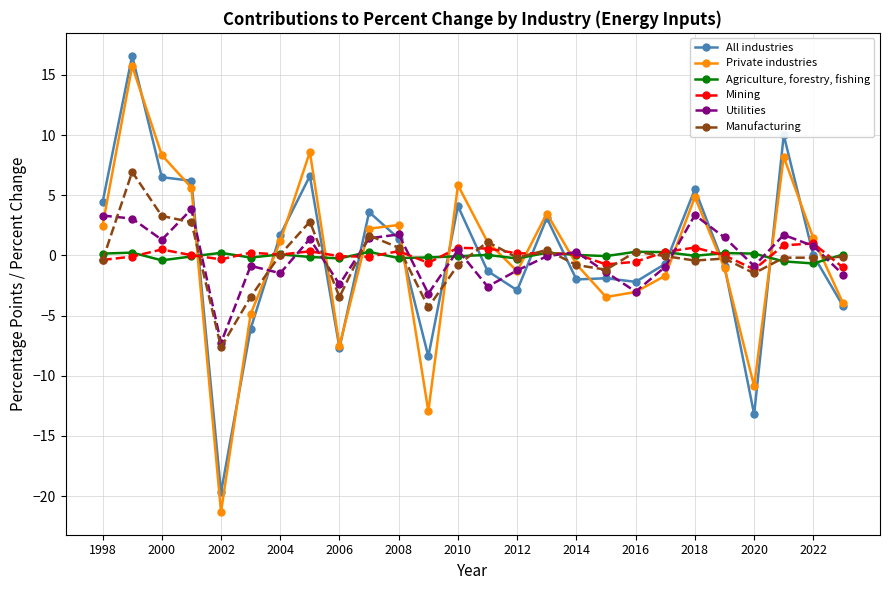

Which series has the widest spread of values?

Private industries